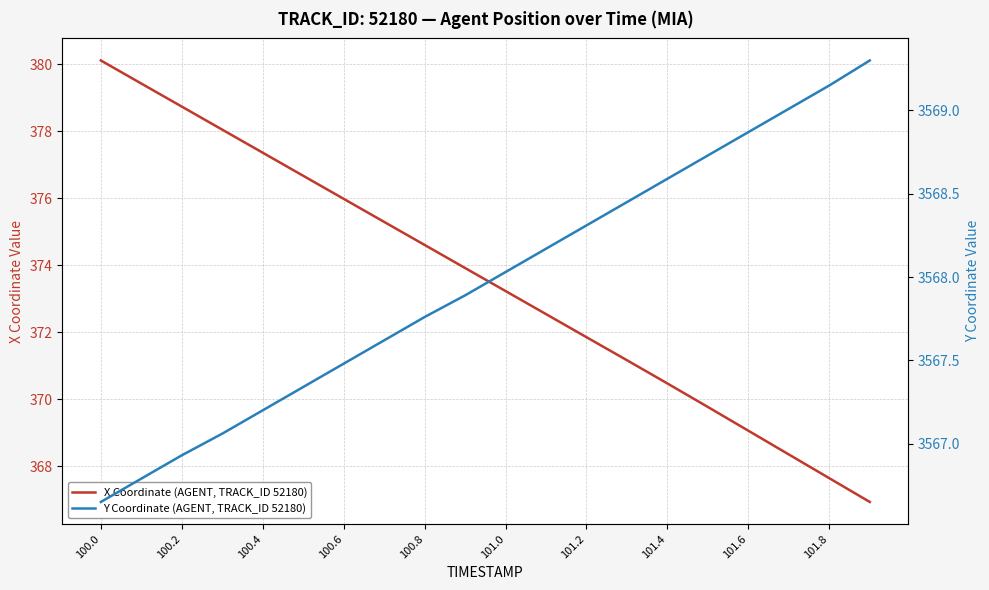

What is the sum of all X Coordinate (AGENT, TRACK_ID 52180) values?

7471.3